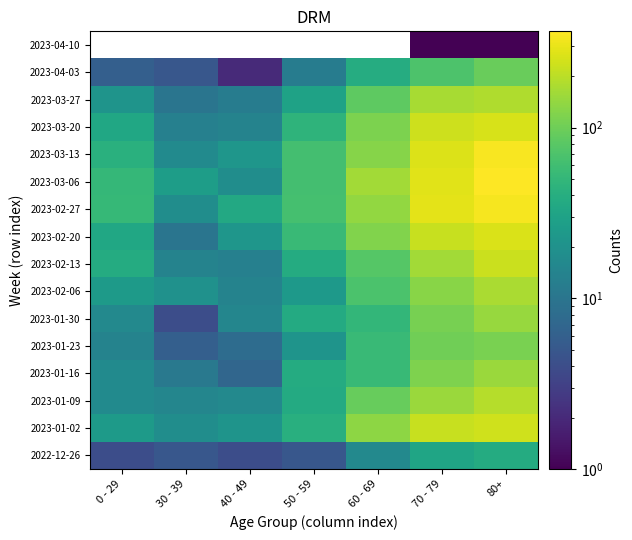

At which category does the chart reach its peak across all series?

80+